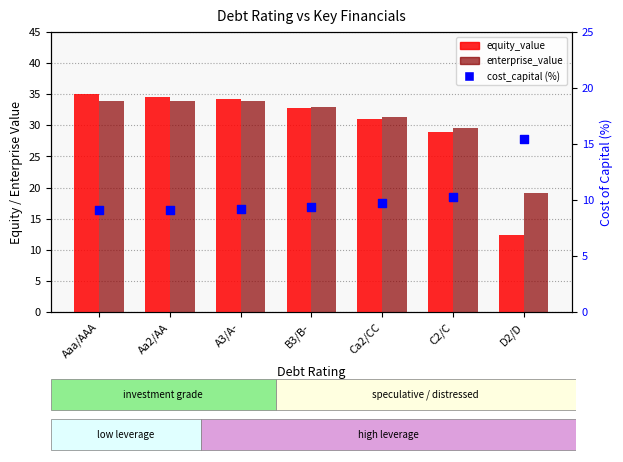

Which series reaches the maximum Y coordinate?

equity_value